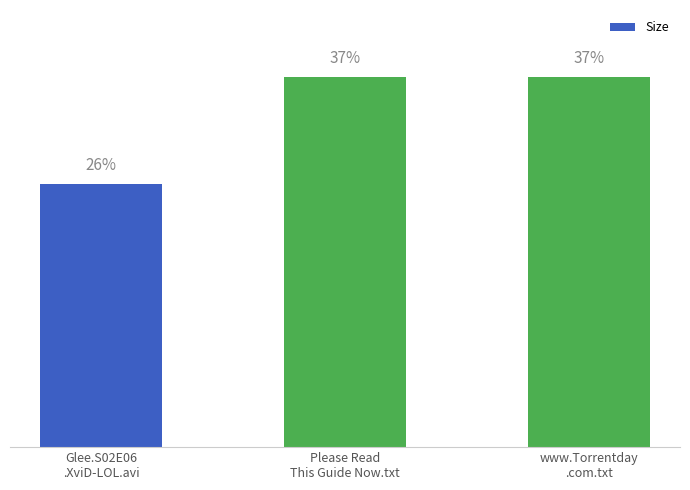

Which category has the highest value across all series?

Please Read
This Guide Now.txt